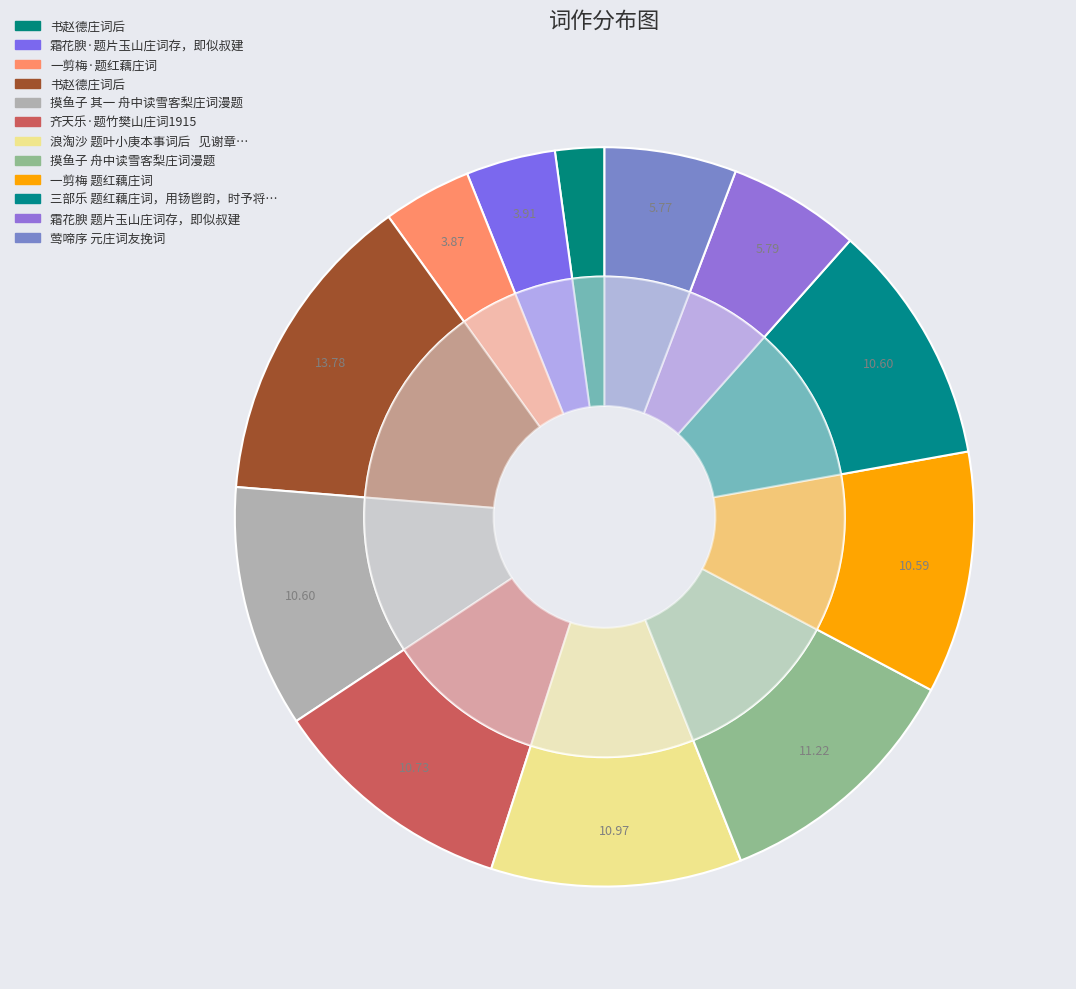

How many segments does this pie chart have?

12